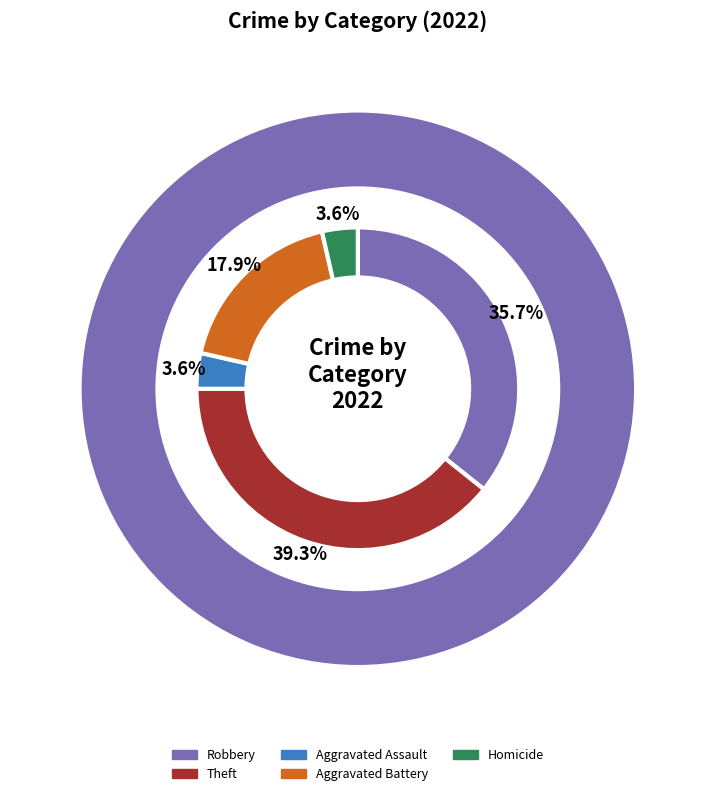

Between Aggravated Assault and Homicide, which is larger?

Aggravated Assault